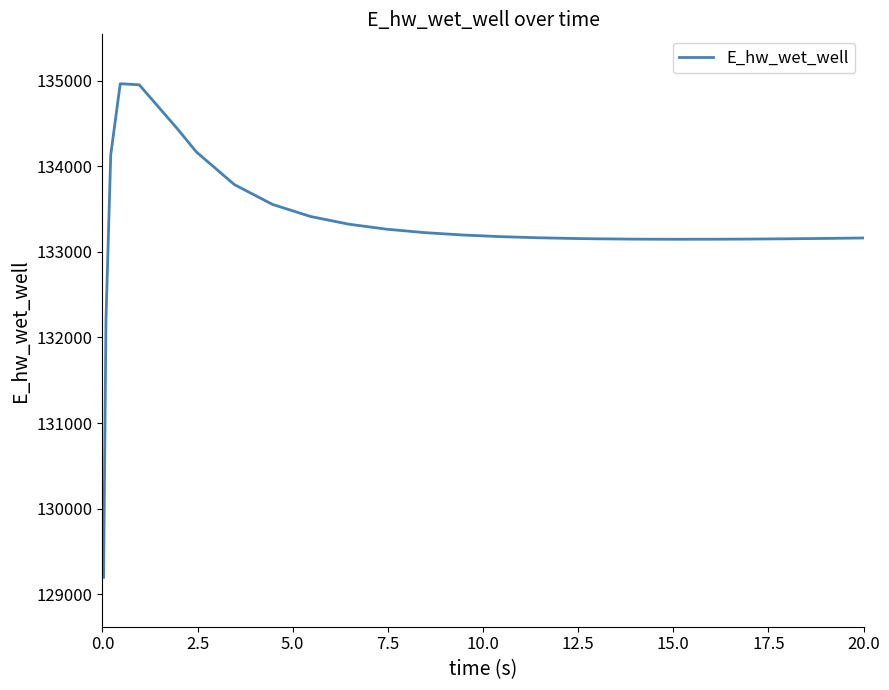

What is the maximum value shown in the chart?

134965.9